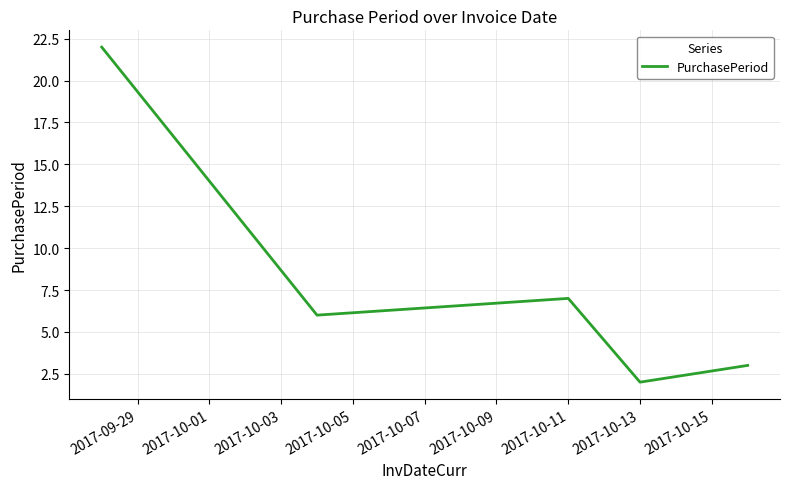

True or false: there are more than 2 points higher than both neighbors.

False